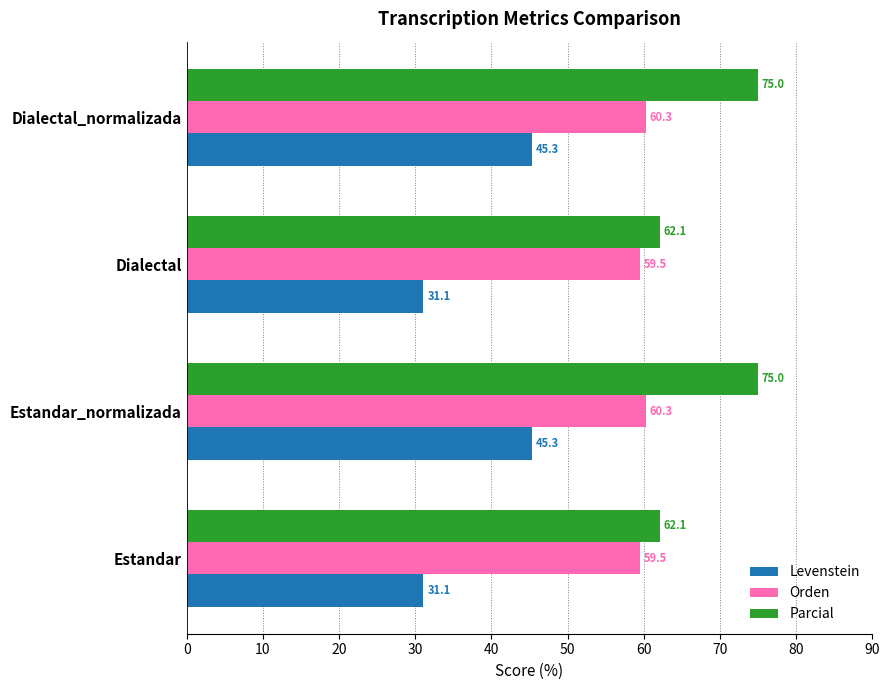

What is the difference between the Orden values at Dialectal_normalizada and Estandar?

0.8